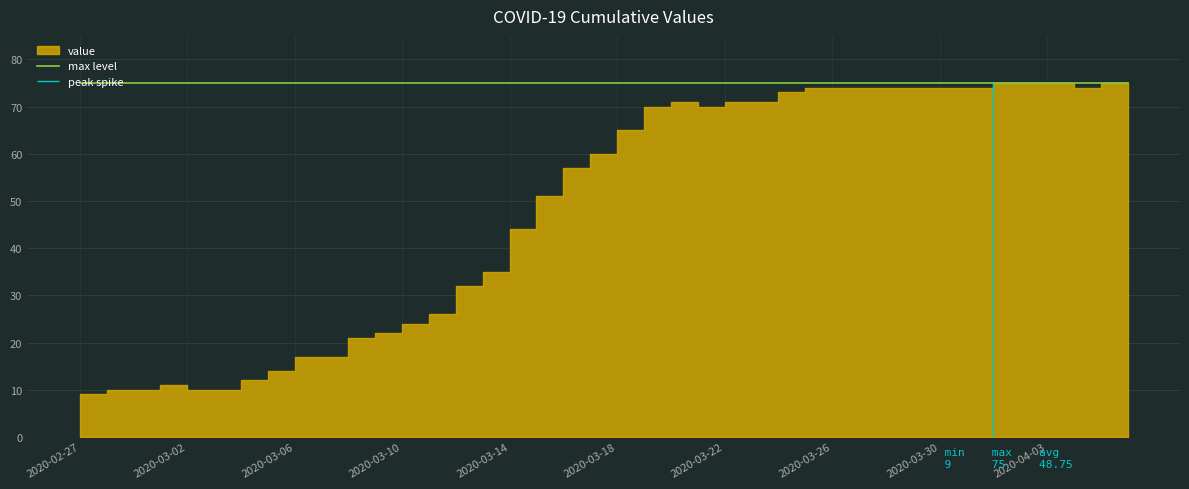

What is the difference between the maximum and minimum values?

66